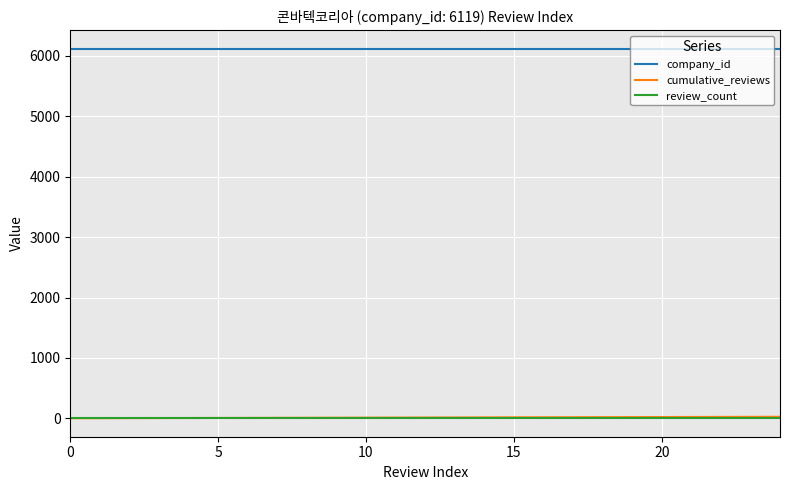

Which series has the largest total across all categories?

company_id